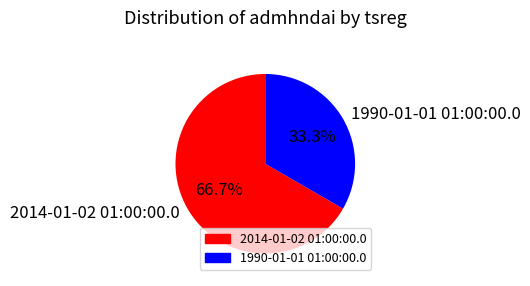

To the nearest percent, what is the average slice percentage?

50%